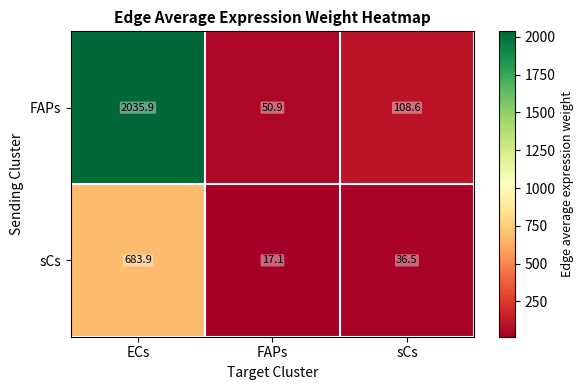

True or false: FAPs has a value of 64.4 at sCs.

False